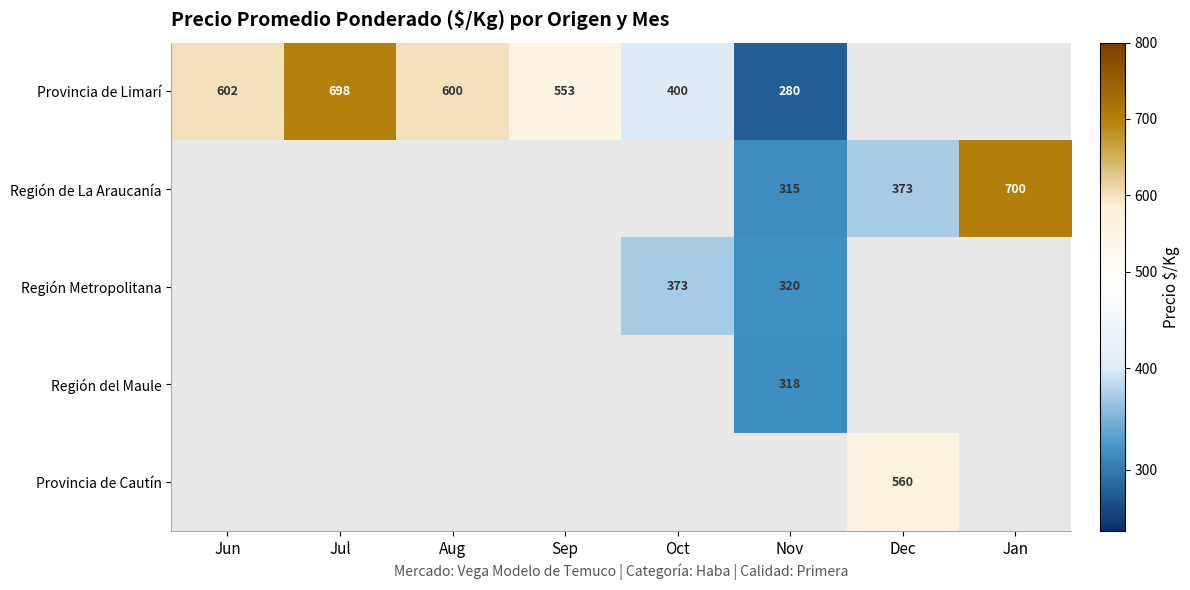

Between Aug and Dec, which is larger?

Dec